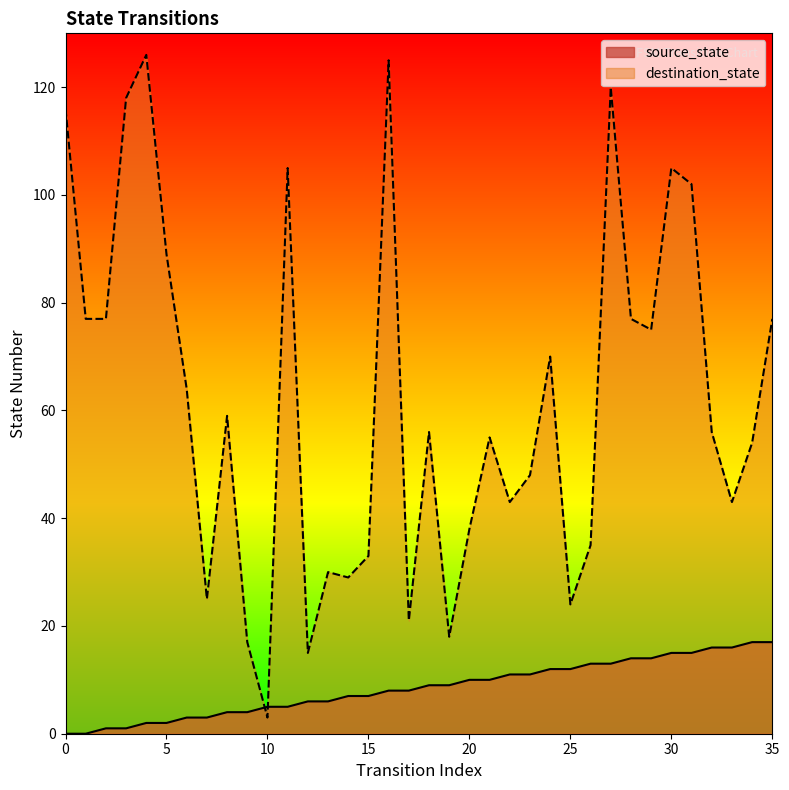

Is it true that destination_state equals 50 at 13?

False